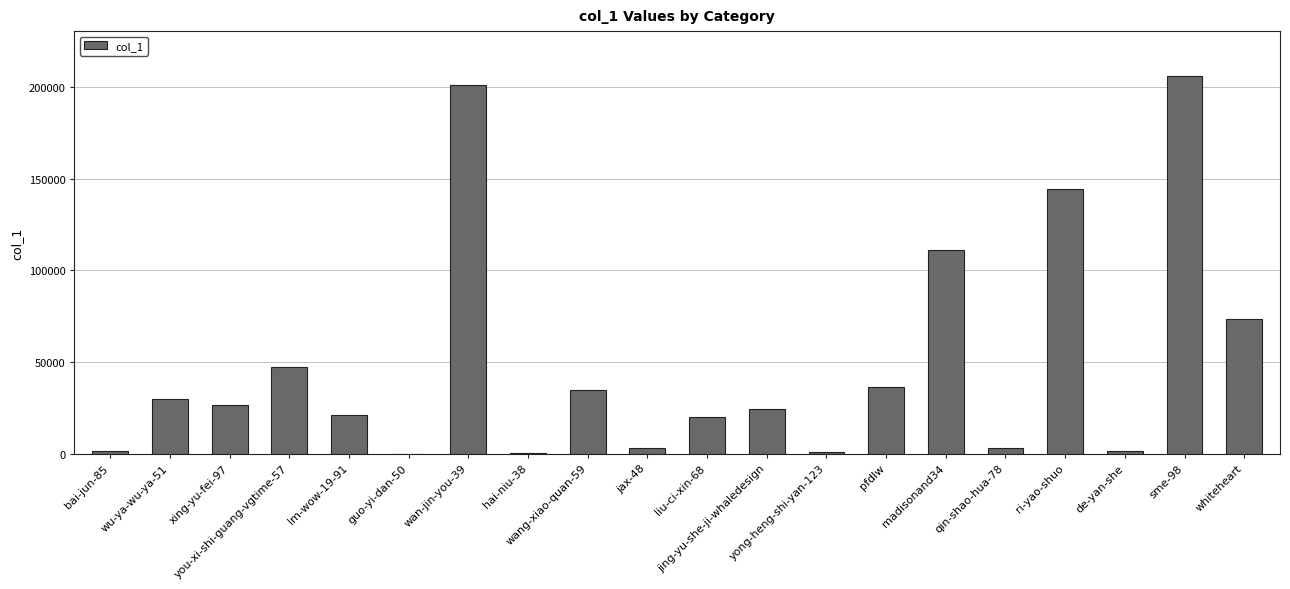

What position from the left is hai-niu-38?

8